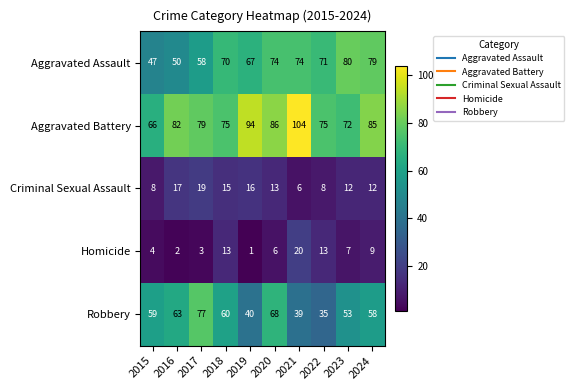

How many data points does each series have?

10